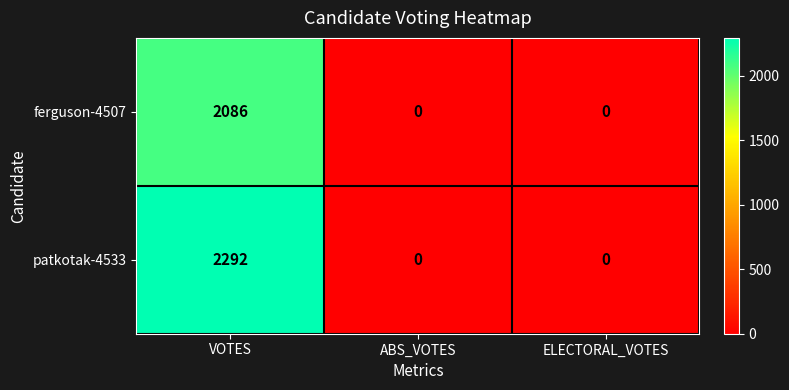

What is the average value of the patkotak-4533 series?

764